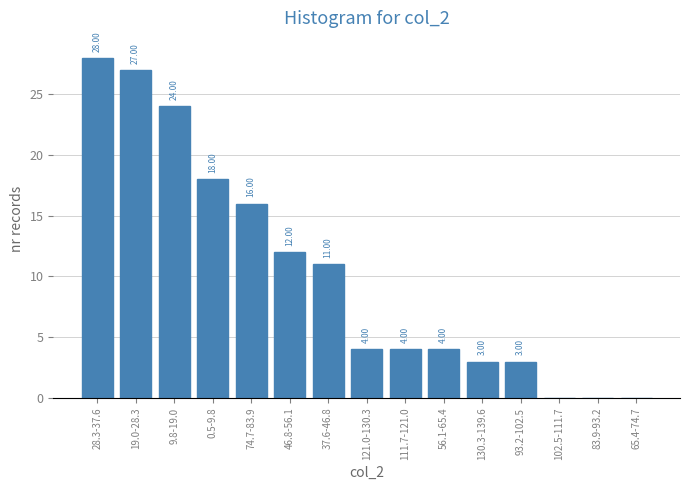

What is the sum of all values?

154